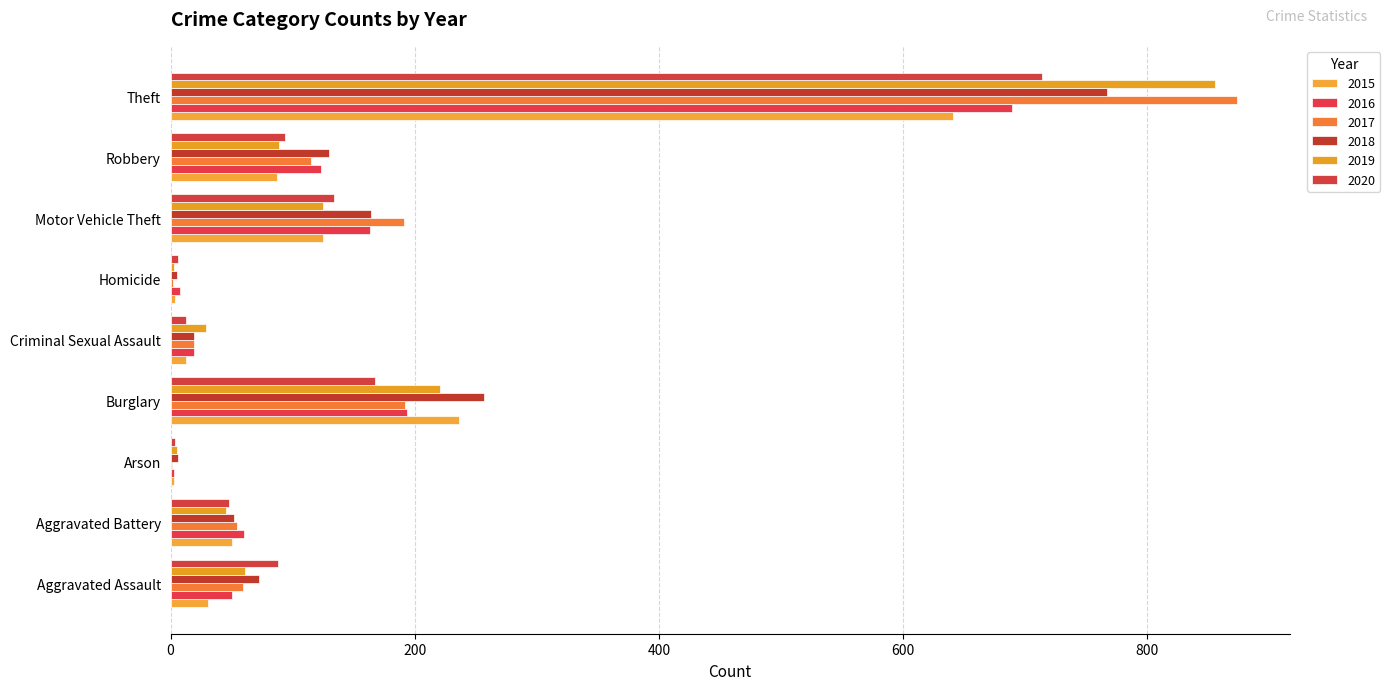

What is the average value of the 2016 series?

145